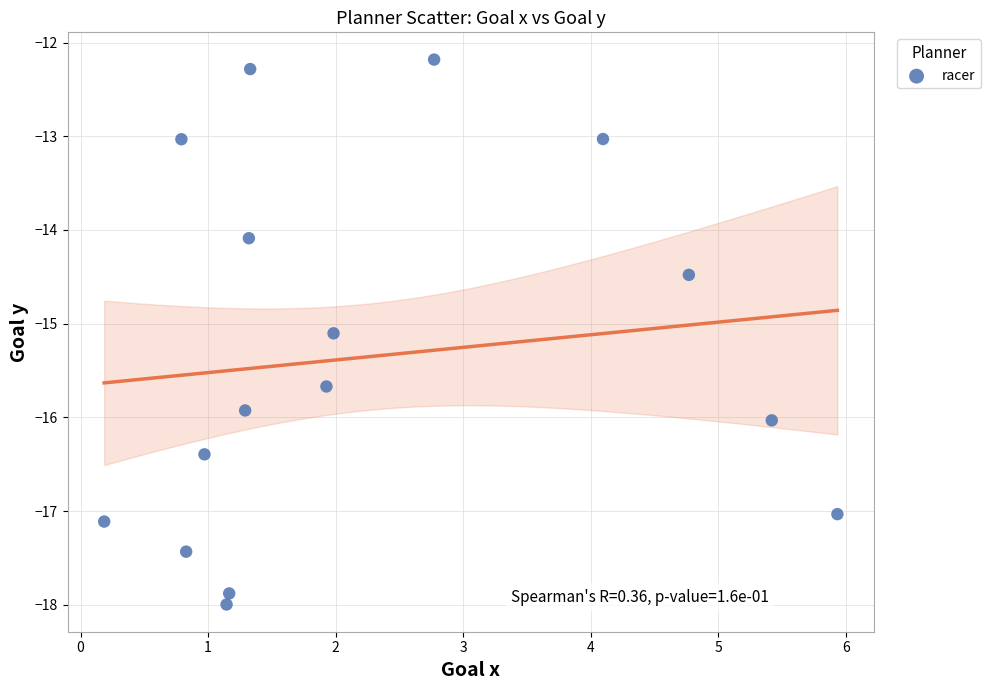

What Y value in the scatter plot is closest to -15?

-15.1